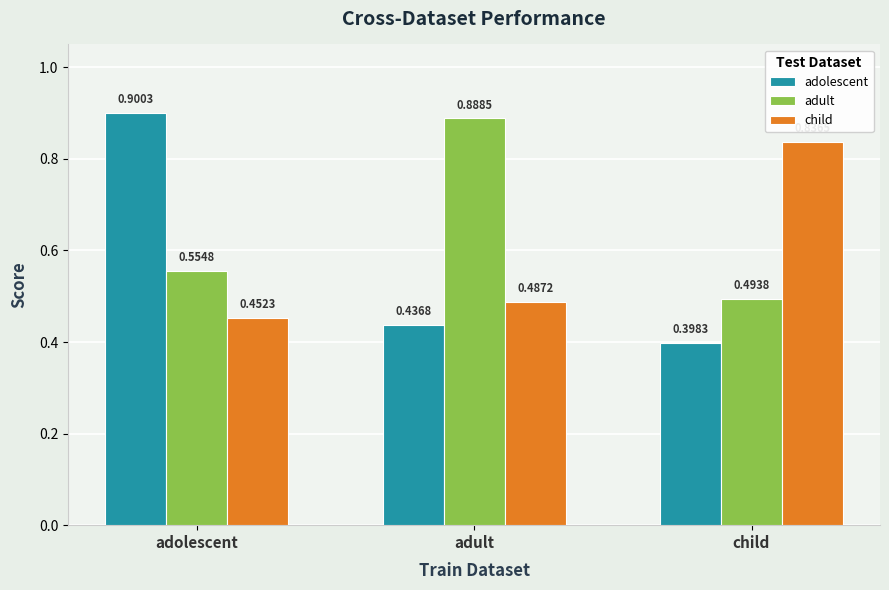

True or false: child has a value of 0.1 at adolescent.

False